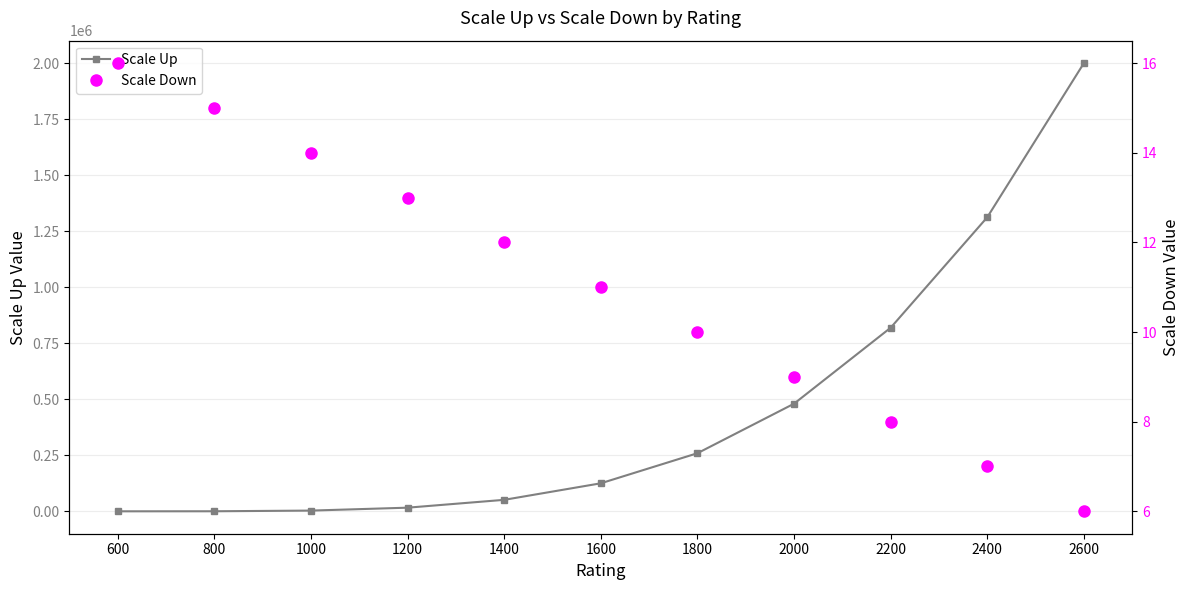

What are all the series names shown in the legend?

Scale Up, Scale Down